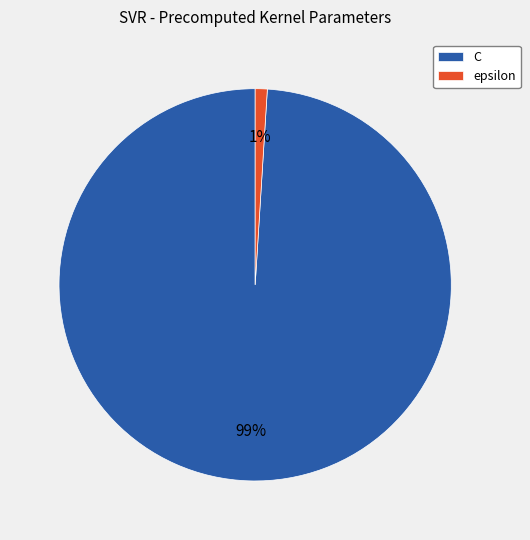

To the nearest percent, what percentage of the pie is C?

99%